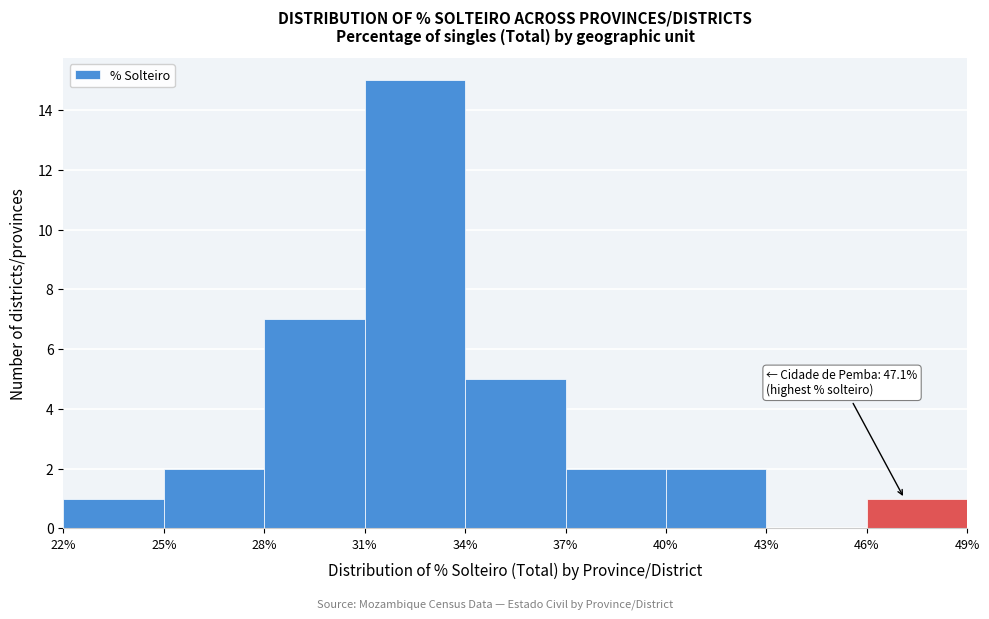

Over which range of the x-axis is the bar tallest?

31% to 34%